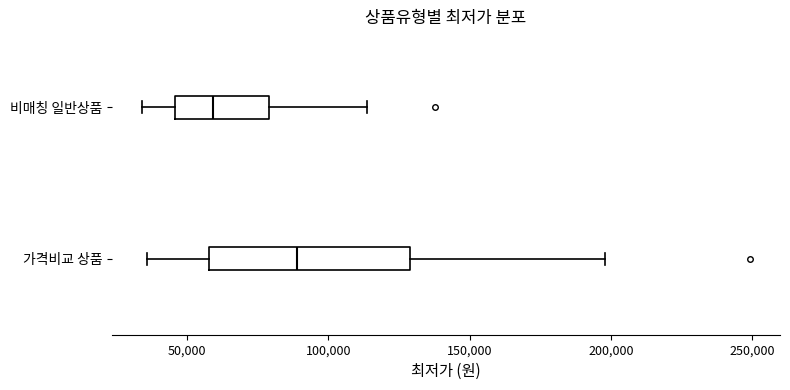

Reading bottom to top, read every box against the x-axis: the position of its median line, the range the box covers, and the ends of its whiskers. The values are not printed on the chart, so give them approximately, as read against the axis.

가격비교 상품: median 90000, box 60000 to 130000, whiskers 35000 to 200000
비매칭 일반상품: median 60000, box 45000 to 80000, whiskers 35000 to 115000